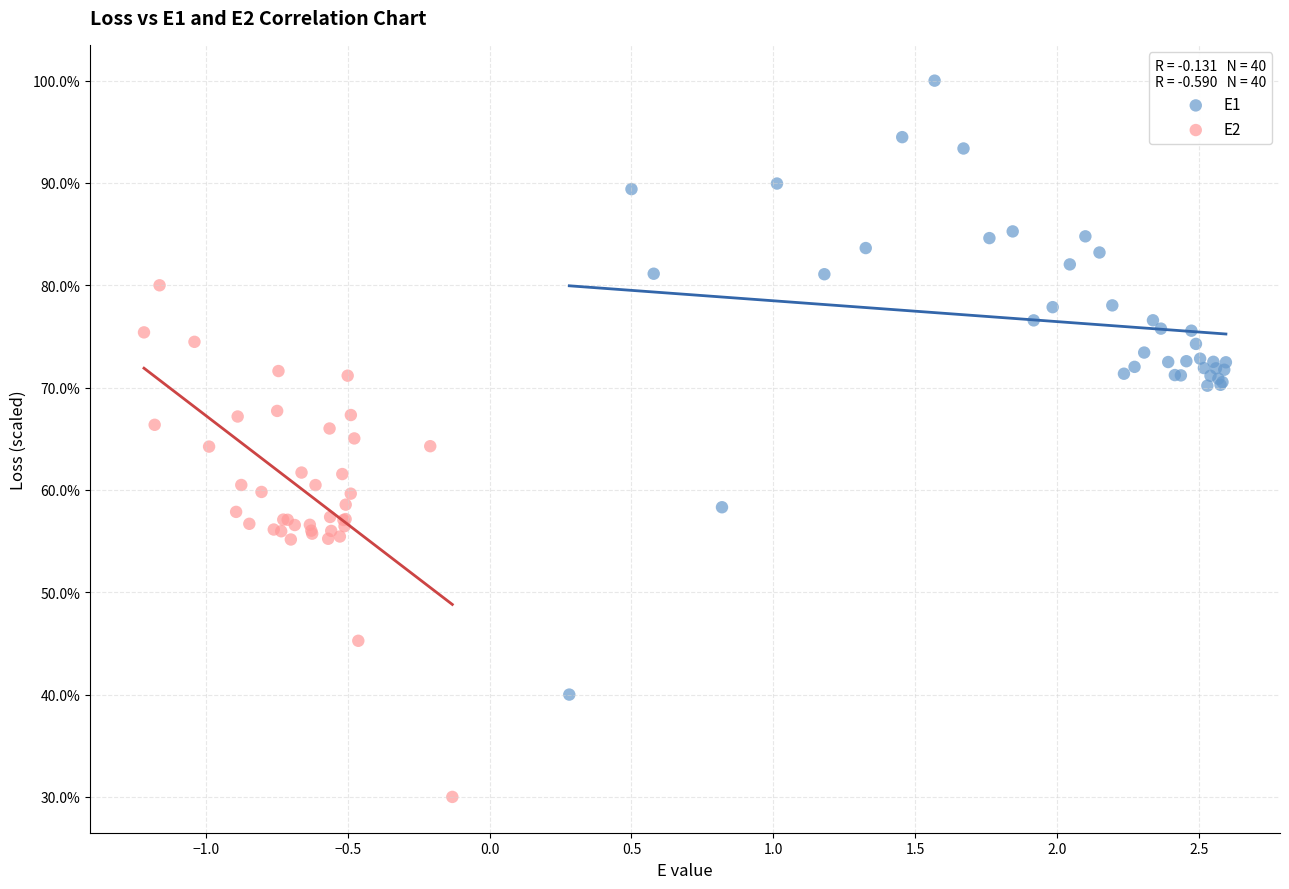

Which series reaches the minimum Y coordinate?

E2